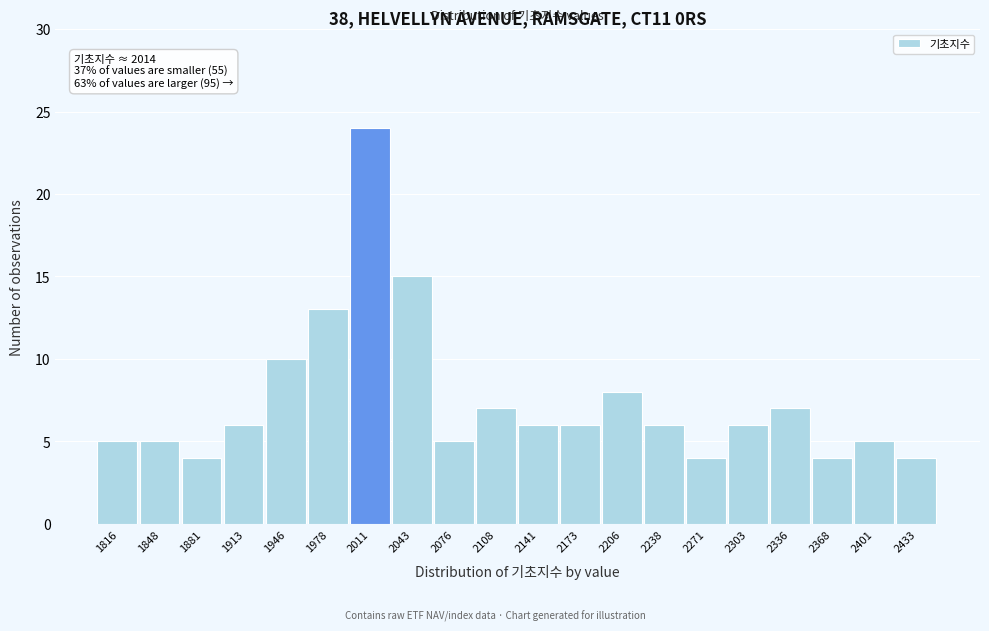

Which range on the x-axis has the tallest bar?

1995.0 to 2027.5